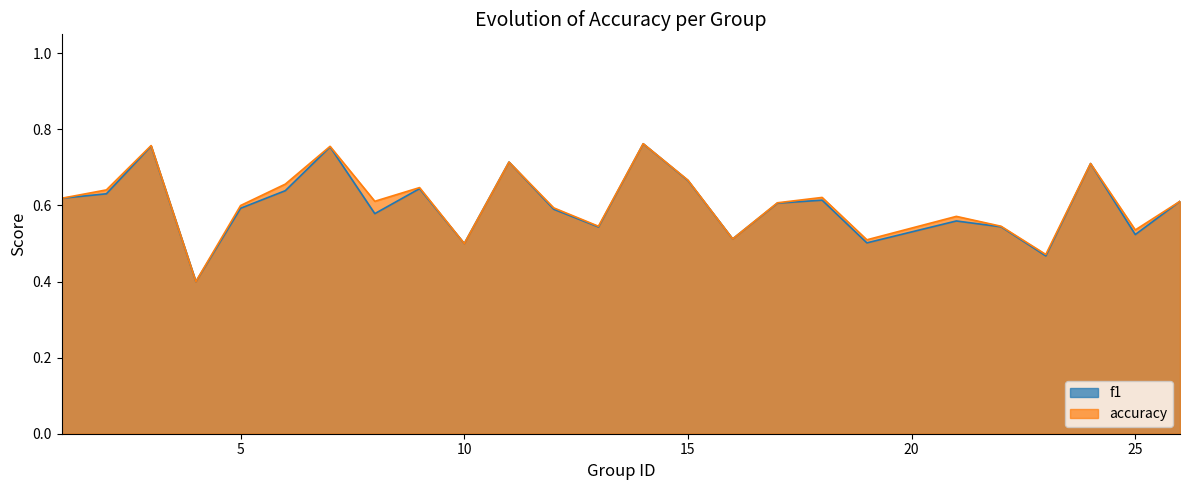

Between 16 and 18, which is larger?

18